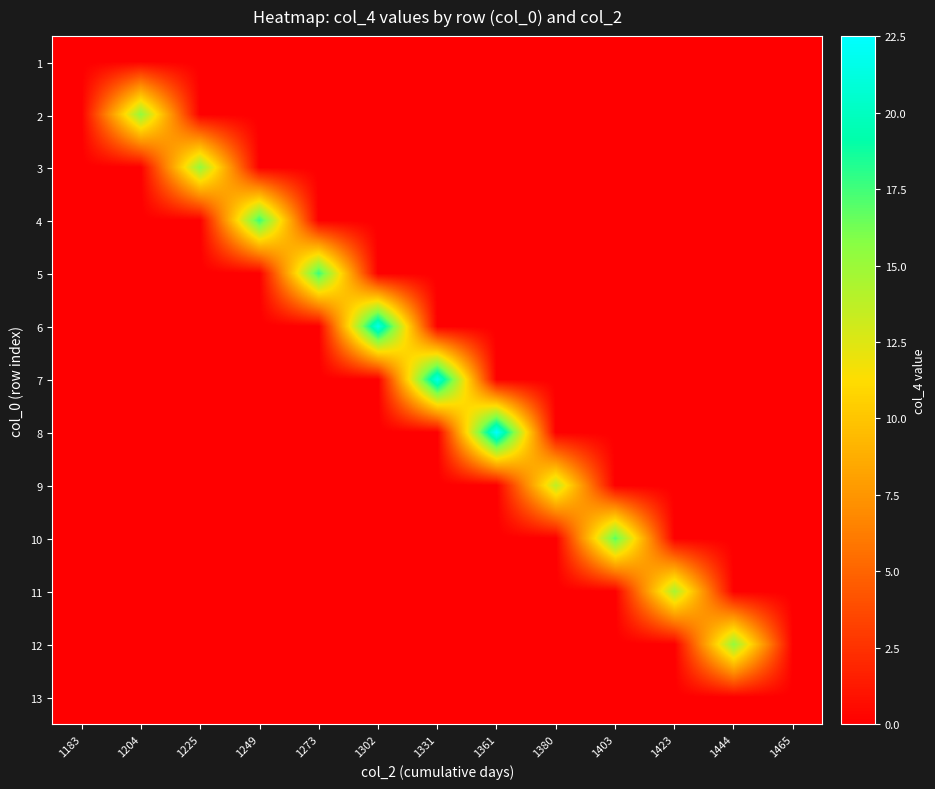

What is the greatest value displayed?

22.5